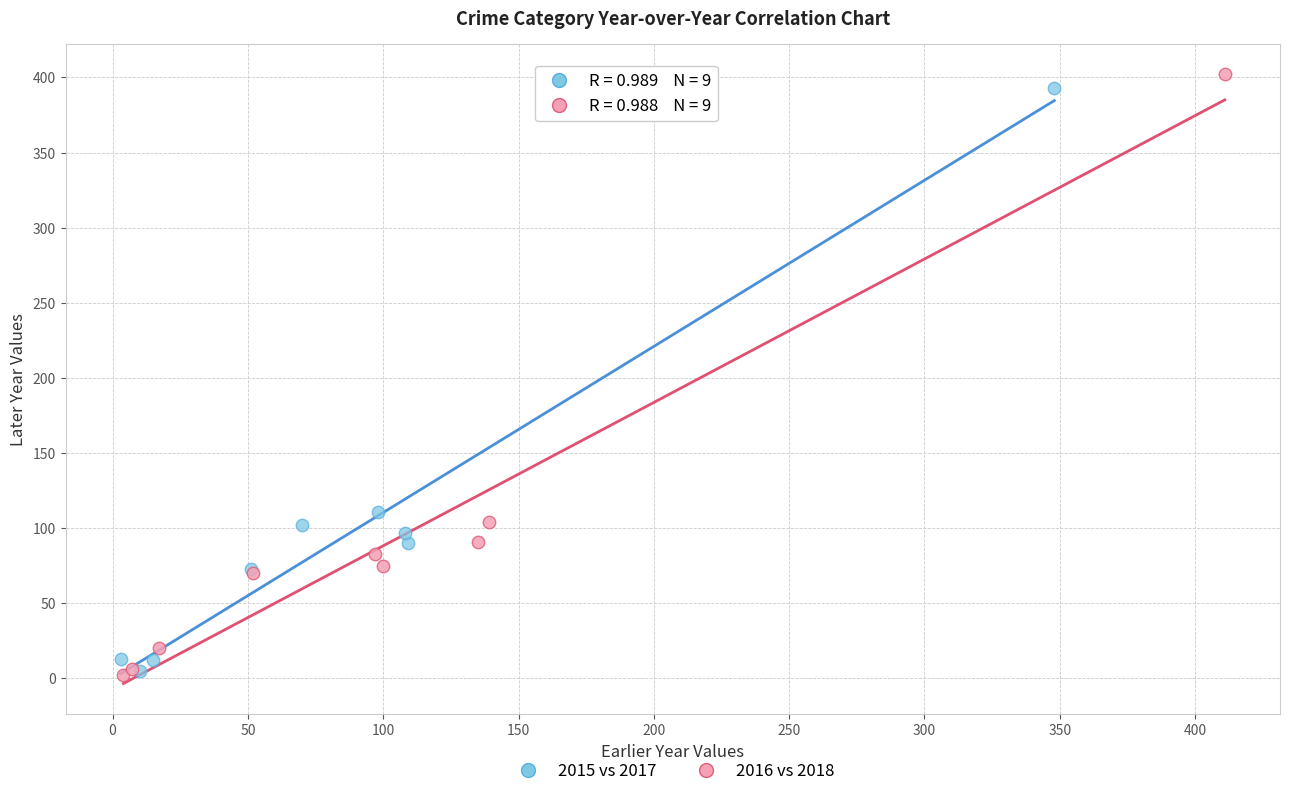

Which series has the largest Y range (max minus min)?

2016 vs 2018